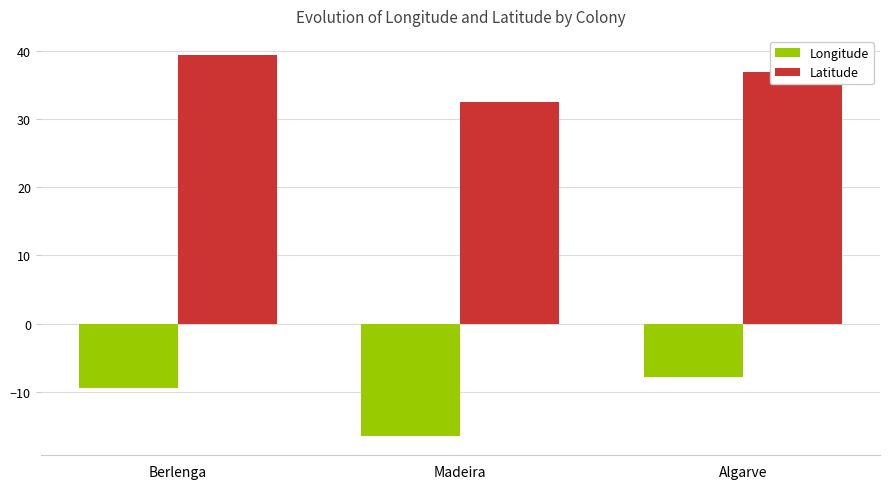

Where is Longitude nearest to the value -12?

Berlenga